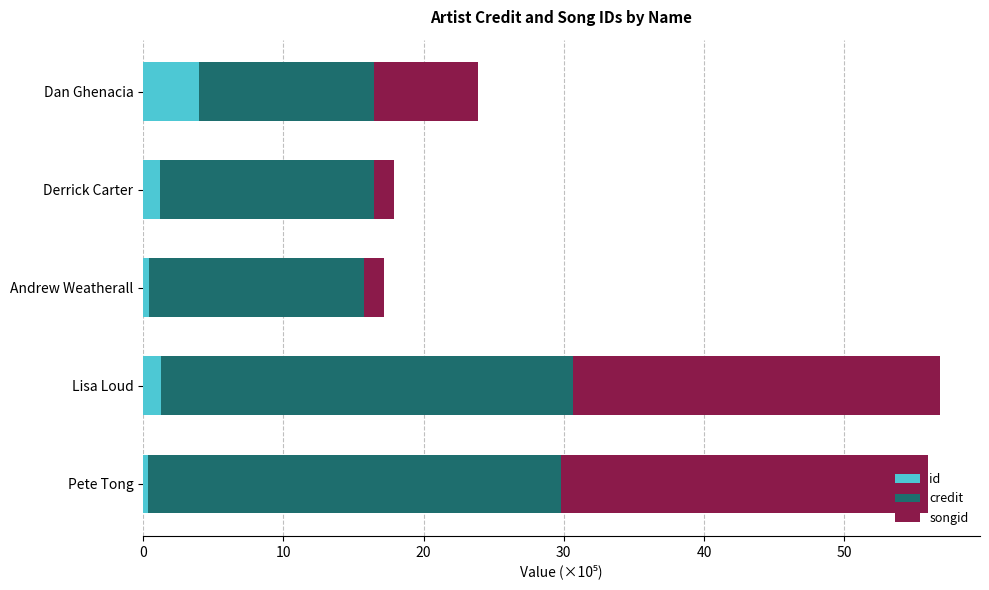

What is the difference between the maximum and minimum values in the id series?

3.6